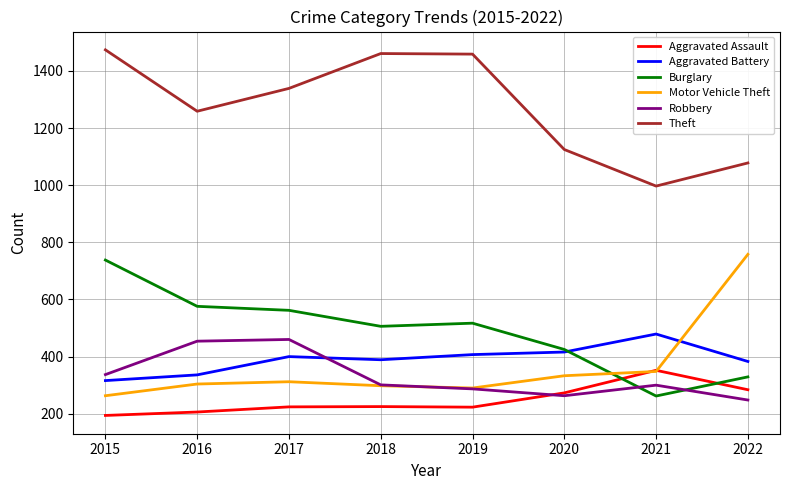

True or false: Aggravated Battery has a value of 213 at 2020.

False